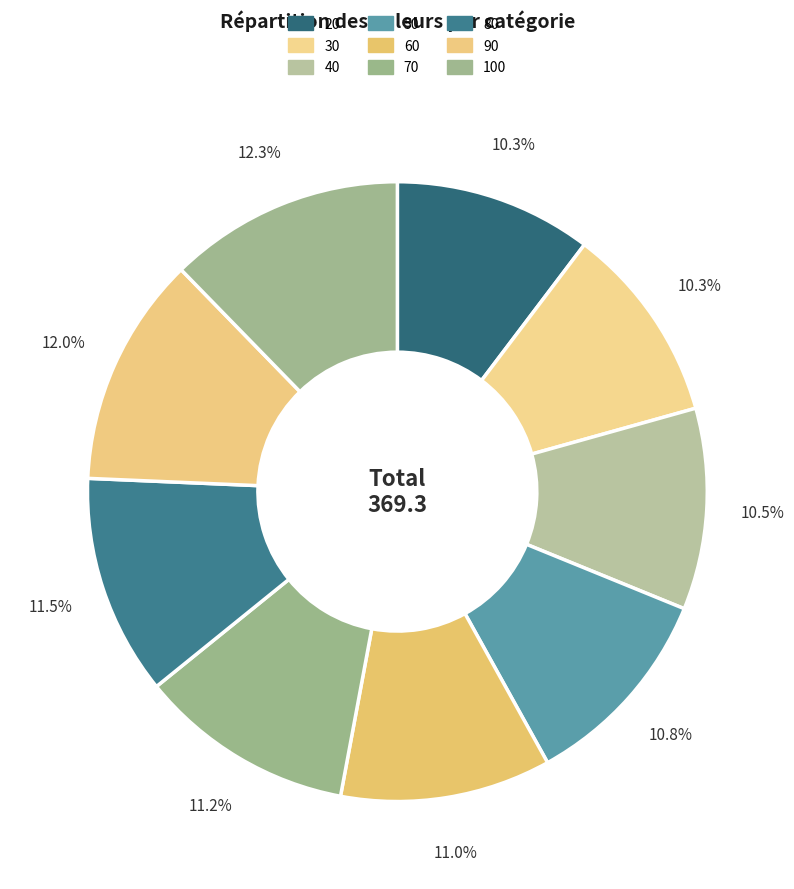

How many segments does this pie chart have?

9